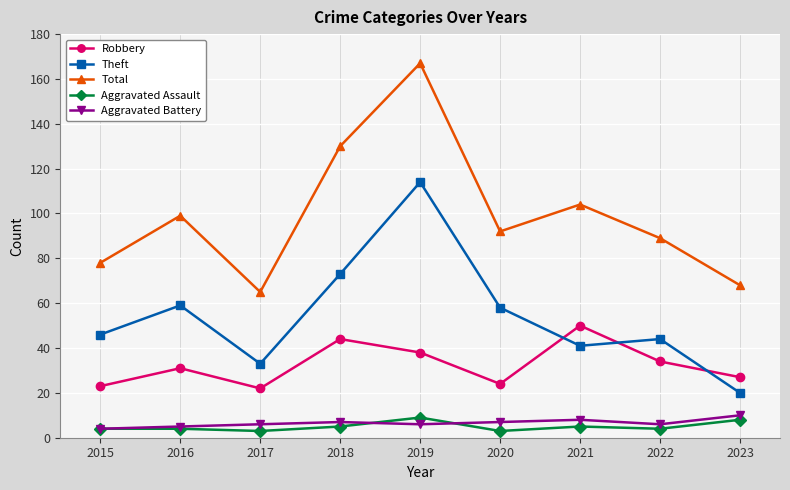

What is the value of the Robbery point at the 7th from the left?

50